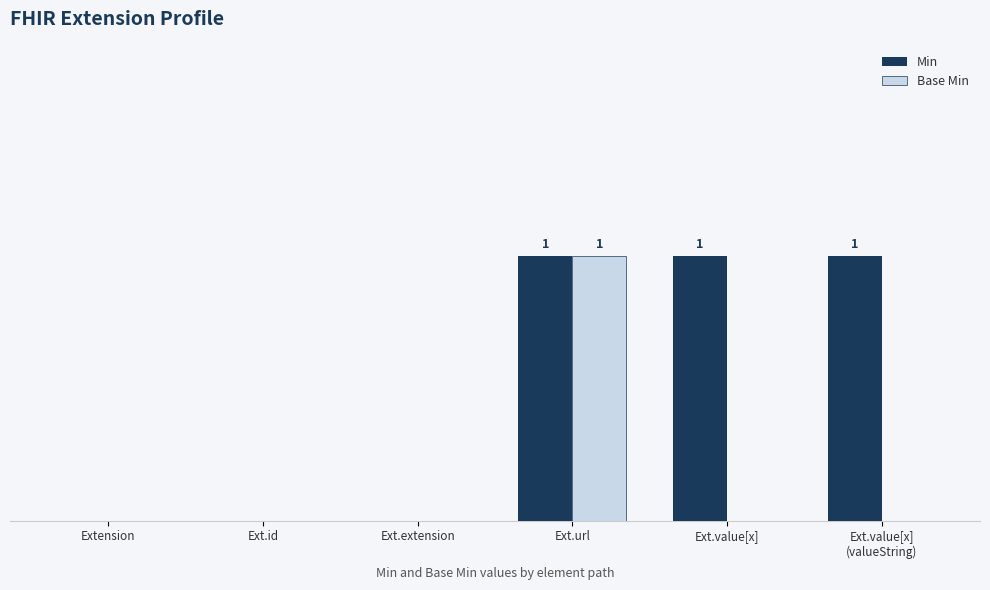

What are all the series names shown in the legend?

Min, Base Min